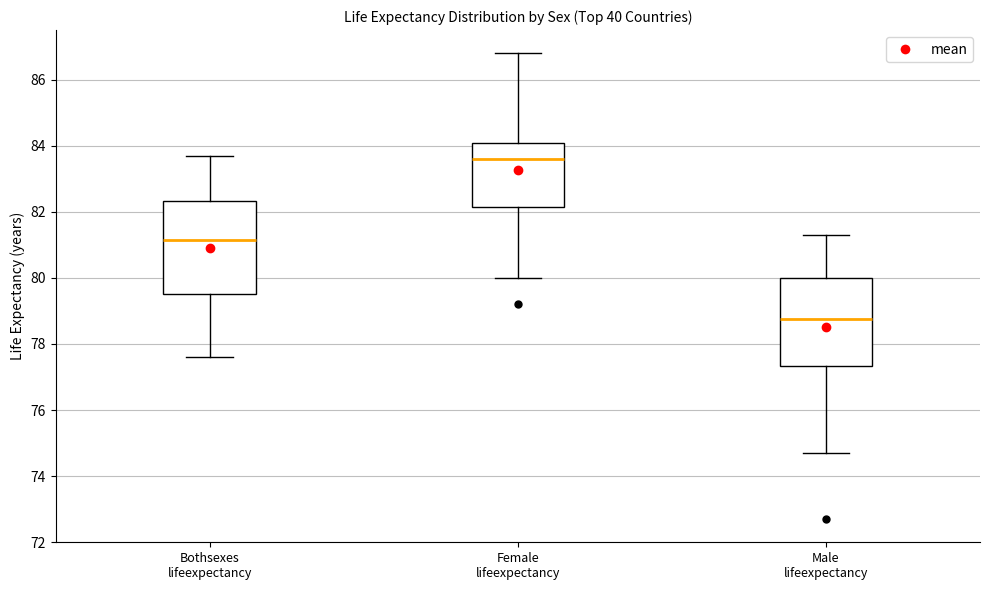

Reading left to right, read every box against the y-axis: the position of its median line, the range the box covers, and the ends of its whiskers. The values are not printed on the chart, so give them approximately, as read against the axis.

Bothsexes lifeexpectancy: median 81.2, box 79.6 to 82.4, whiskers 77.6 to 83.8
Female lifeexpectancy: median 83.6, box 82.2 to 84.2, whiskers 80.0 to 86.8
Male lifeexpectancy: median 78.8, box 77.4 to 80.0, whiskers 74.8 to 81.4